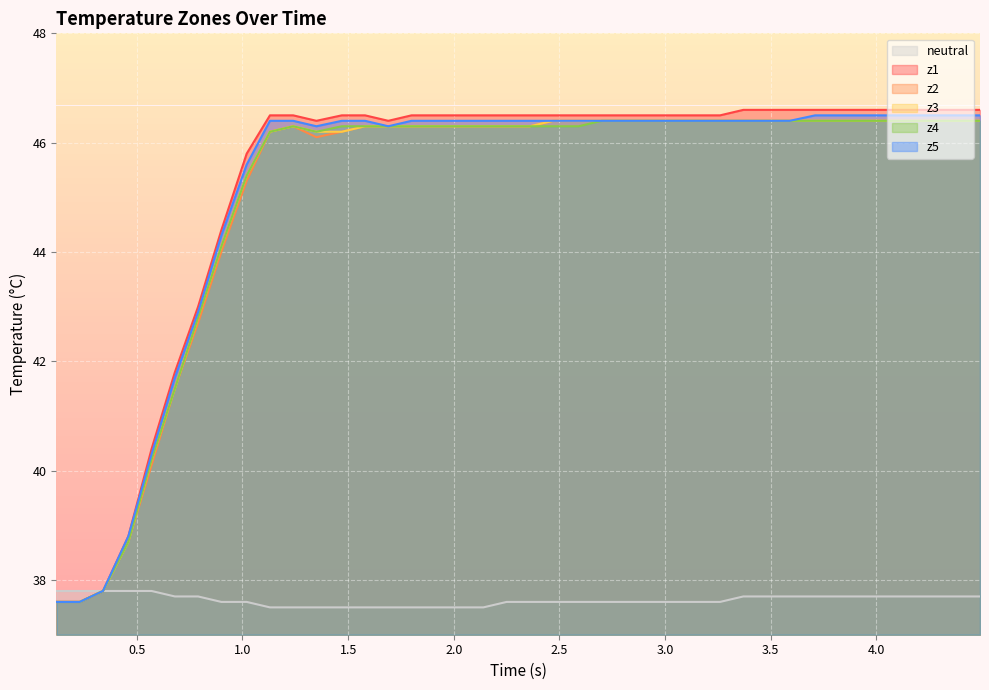

True or false: z3 and z4 cross at least once.

False